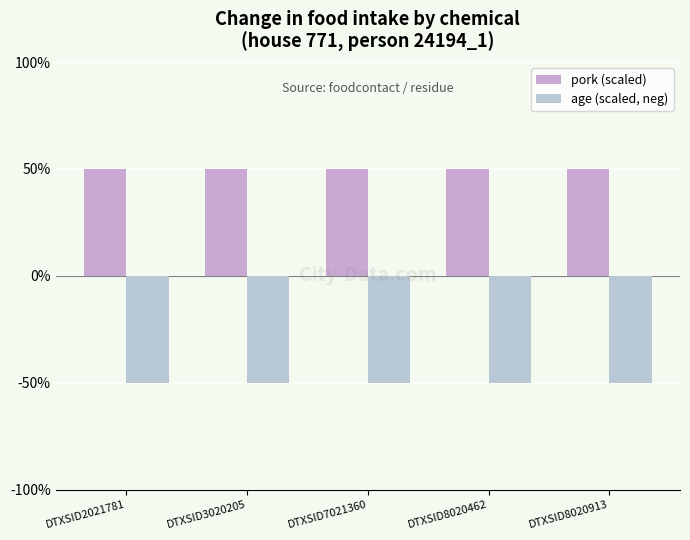

Reading left to right, transcribe all the data shown in this chart.

pork (scaled): DTXSID2021781=50	DTXSID3020205=50	DTXSID7021360=50	DTXSID8020462=50	DTXSID8020913=50
age (scaled, neg): DTXSID2021781=-50	DTXSID3020205=-50	DTXSID7021360=-50	DTXSID8020462=-50	DTXSID8020913=-50